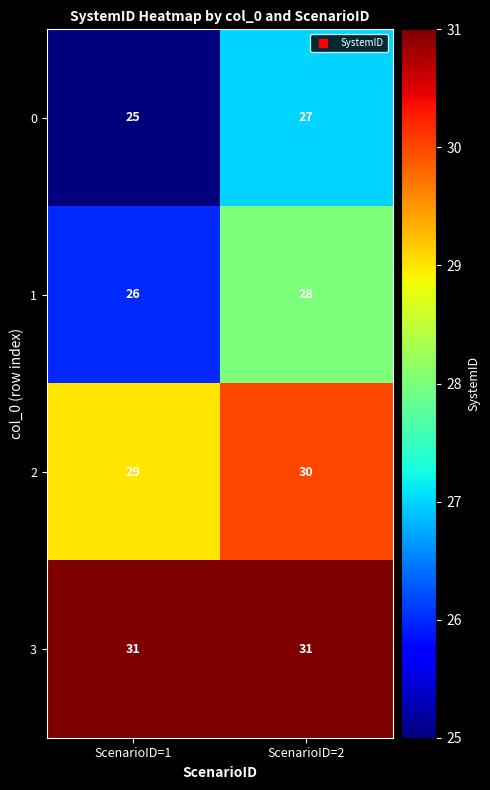

What is the total value across all series at ScenarioID=2?

116